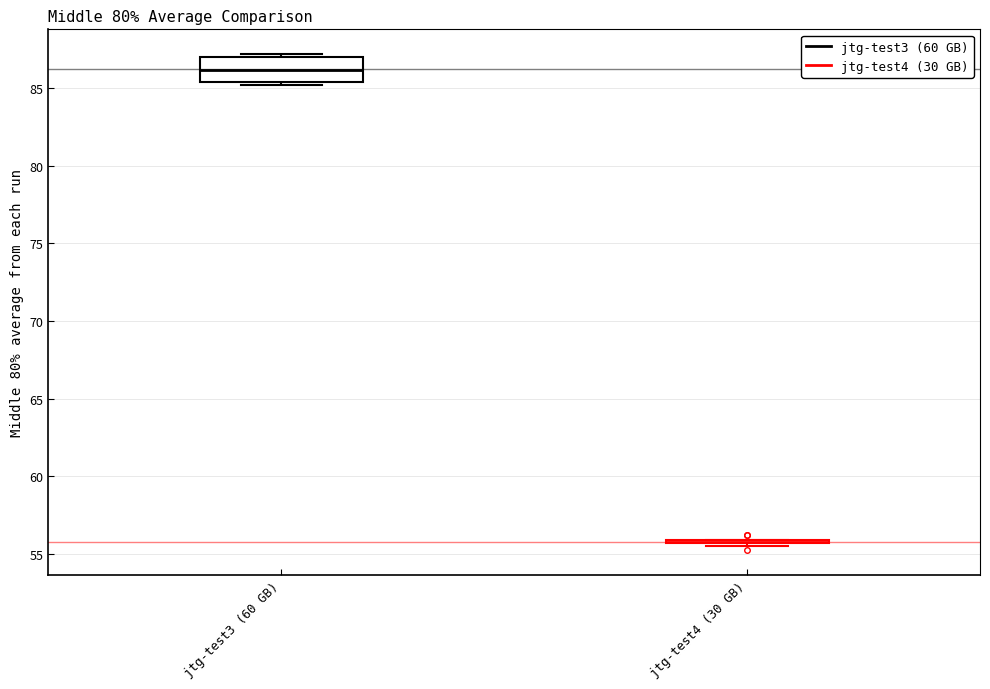

Reading left to right, transcribe this box plot: for each box, give where its median line is, the range the box spans, and where its two whiskers end, as read against the y-axis. The values are not printed on the chart, so give them approximately, as read against the axis.

jtg-test3 (60 GB): median 86.0, box 85.5 to 87.0, whiskers 85.0 to 87.0 (just above the box's upper edge)
jtg-test4 (30 GB): box collapsed to a line at 55.5, whiskers 55.5 to 56.0